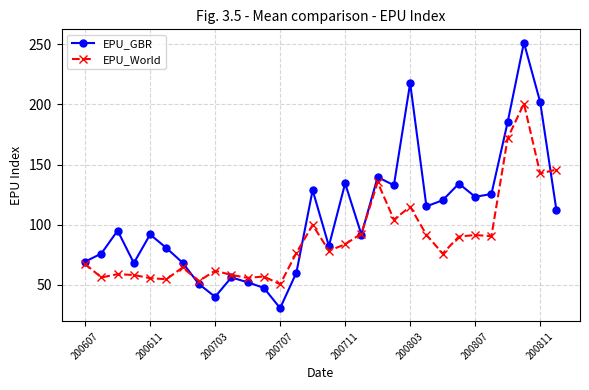

Which series has the largest range (max minus min)?

EPU_GBR